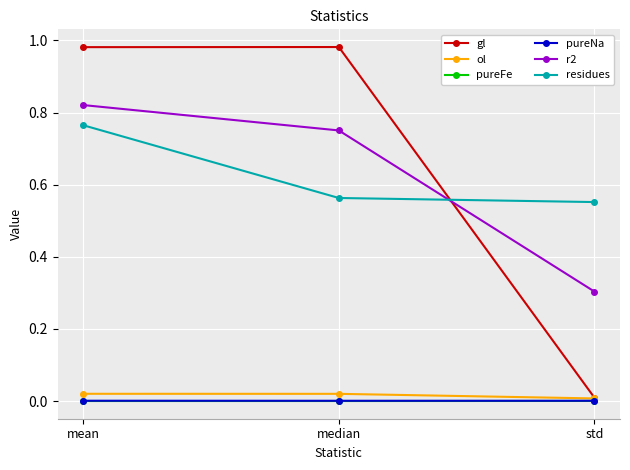

At which category is the sum across all series the highest?

mean